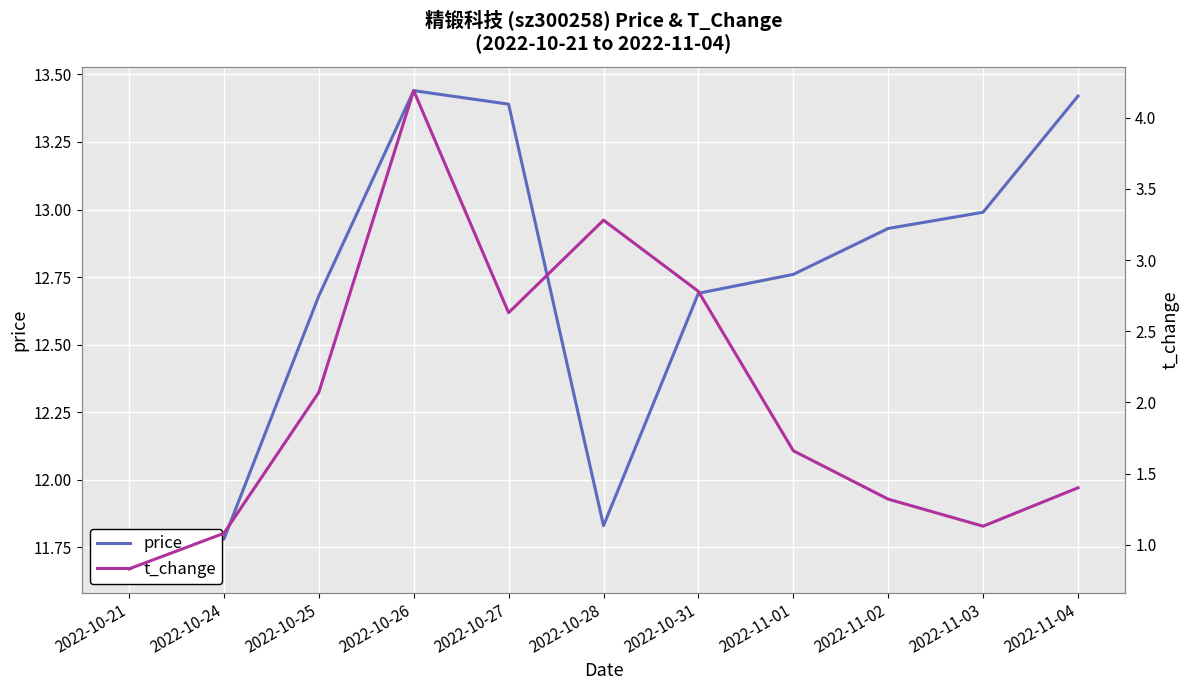

What is the difference between the price values at 2022-10-21 and 2022-10-28?

0.2